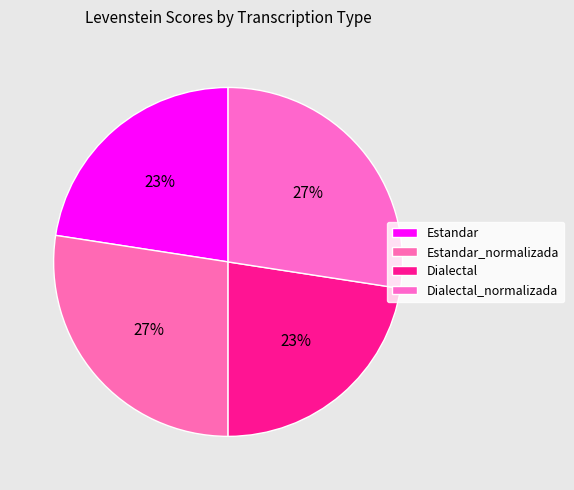

To the nearest percent, what is the difference between the Dialectal_normalizada and Estandar slice percentages?

5%